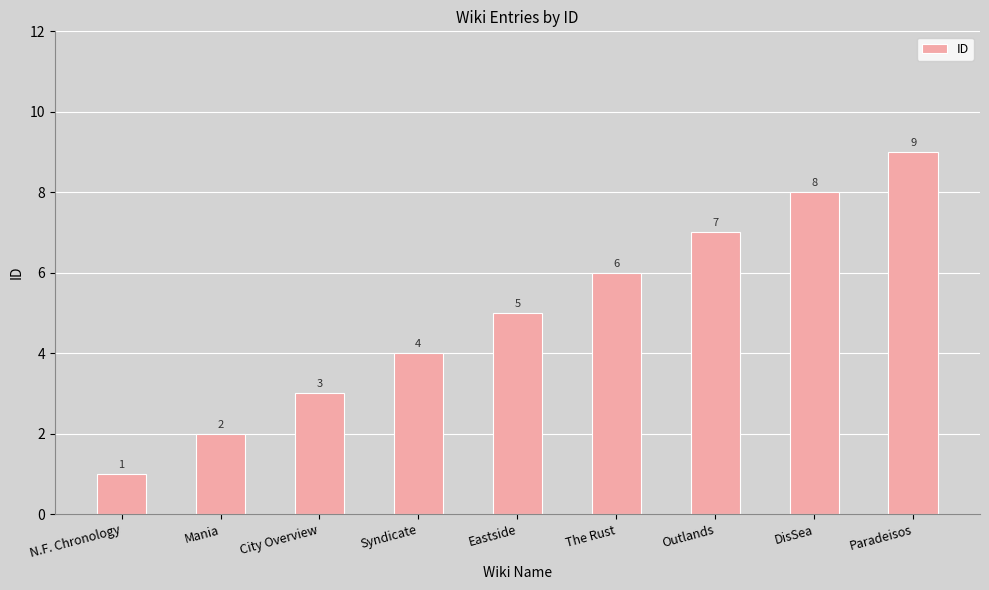

Reading left to right, transcribe all the data shown in this chart.

N.F. Chronology=1	Mania=2	City Overview=3	Syndicate=4	Eastside=5	The Rust=6	Outlands=7	DisSea=8	Paradeisos=9